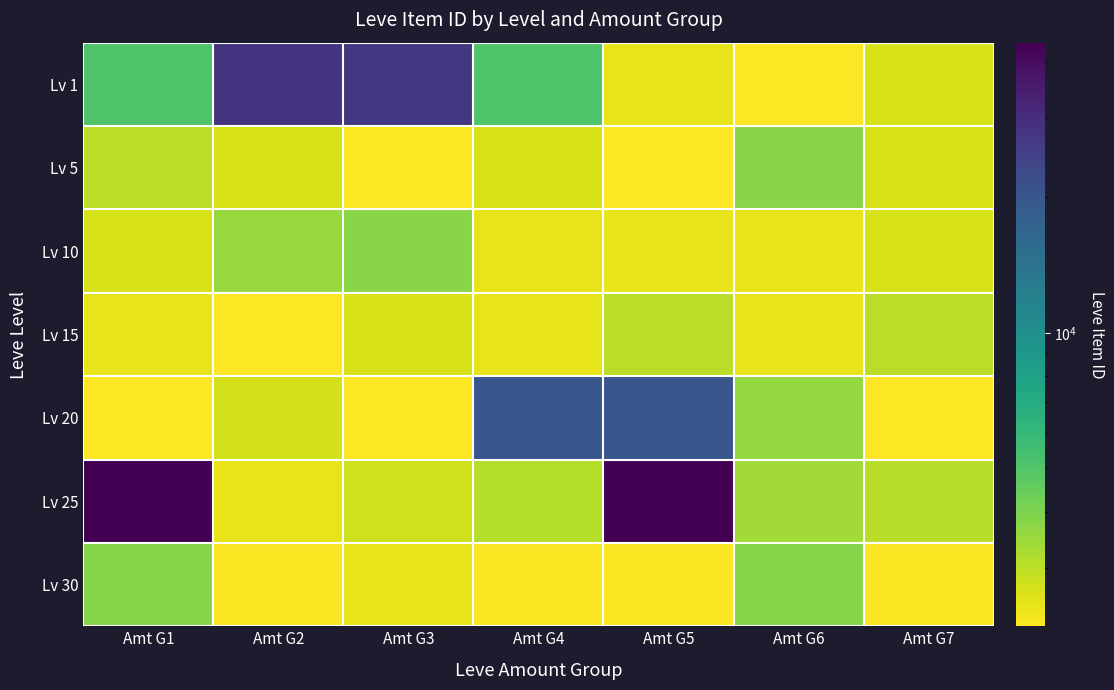

Which category has the lowest value across all series?

Amt G6